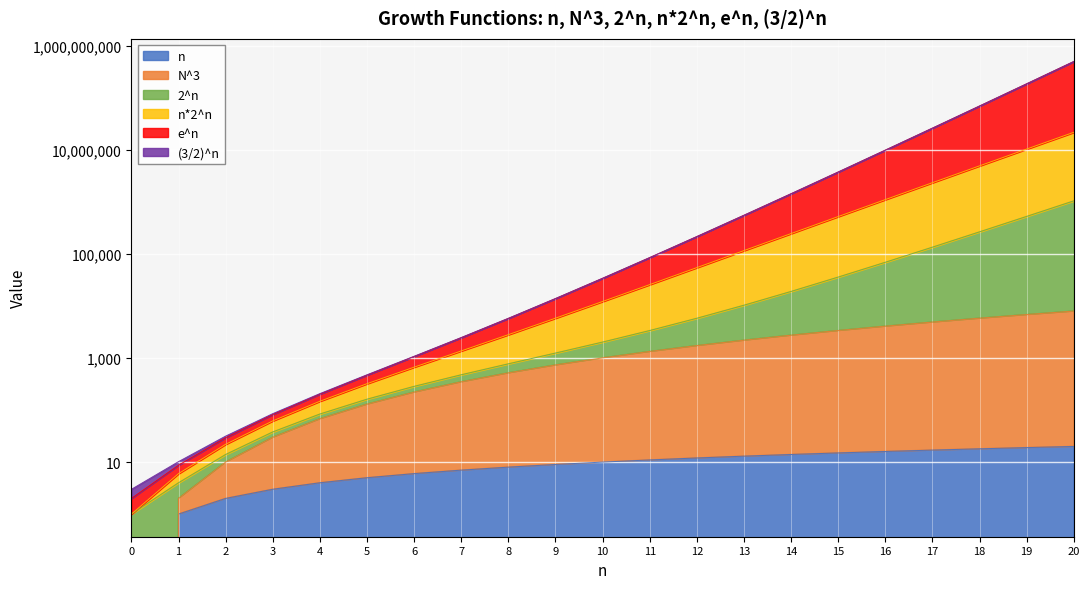

Which series has the largest range (max minus min)?

e^n